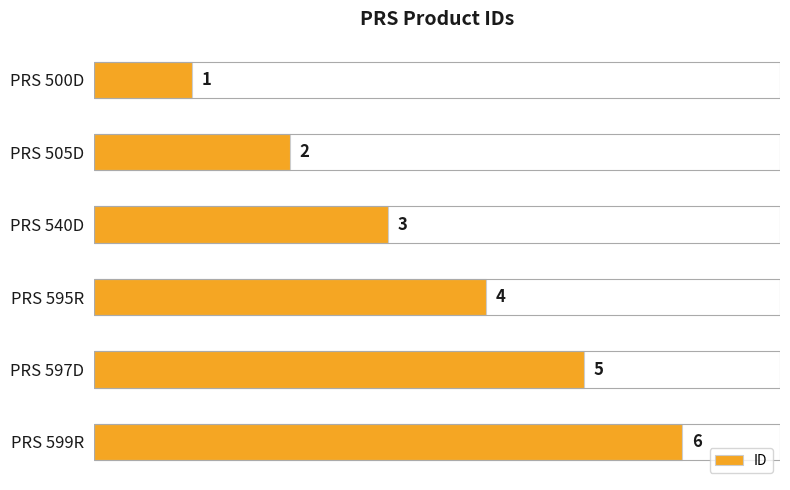

What is the change in value from PRS 505D to PRS 599R?

+4